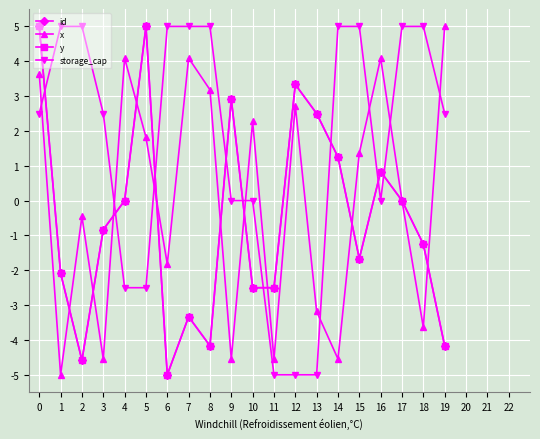

Is this an area chart (filled region under the line)?

No